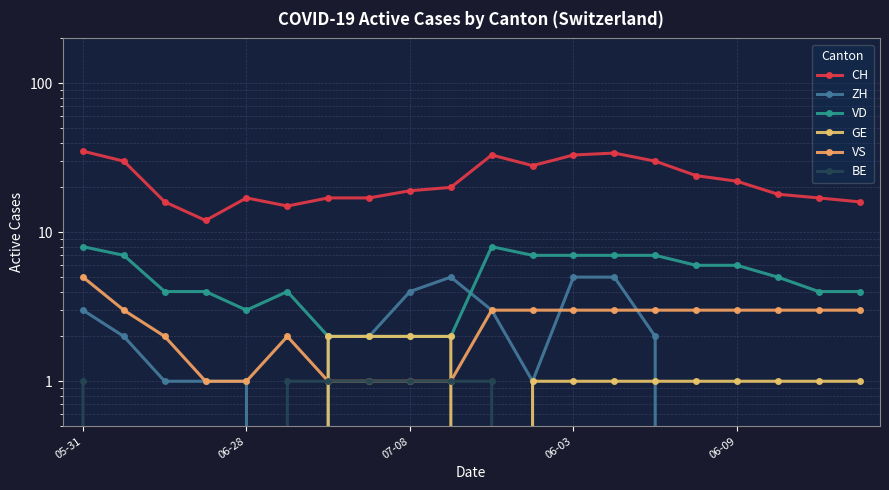

What is the value of the VS point at the 20th from the left?

3